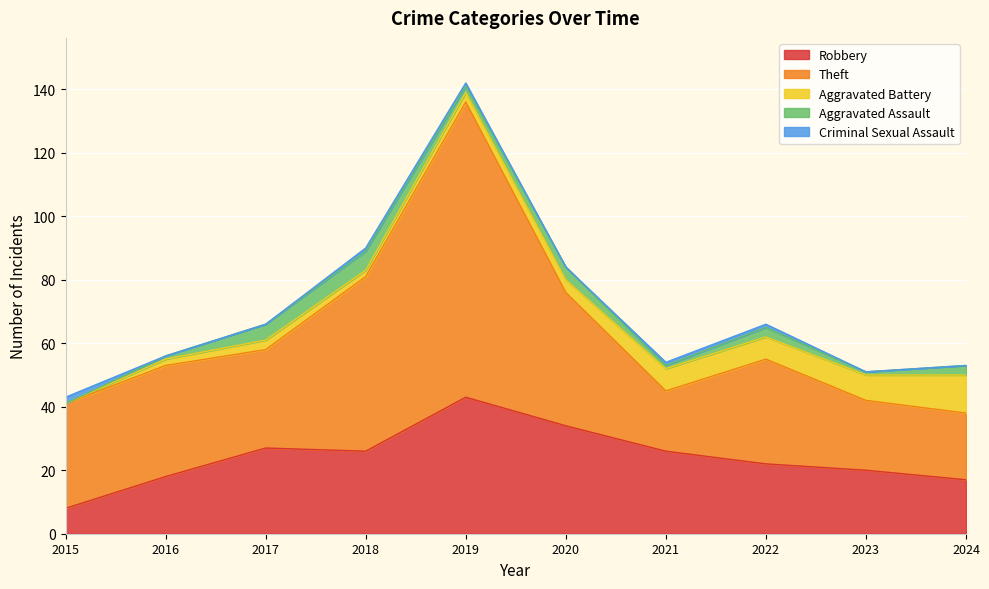

What is the sum of the Criminal Sexual Assault values at 2021 and 2020?

1